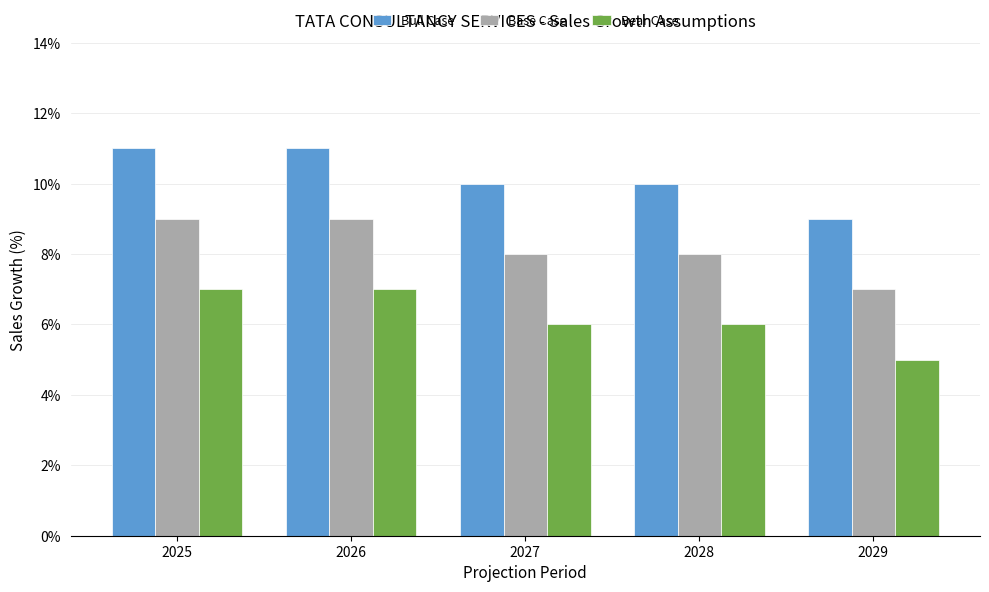

What is the difference between the highest and lowest values at 2028?

4.0